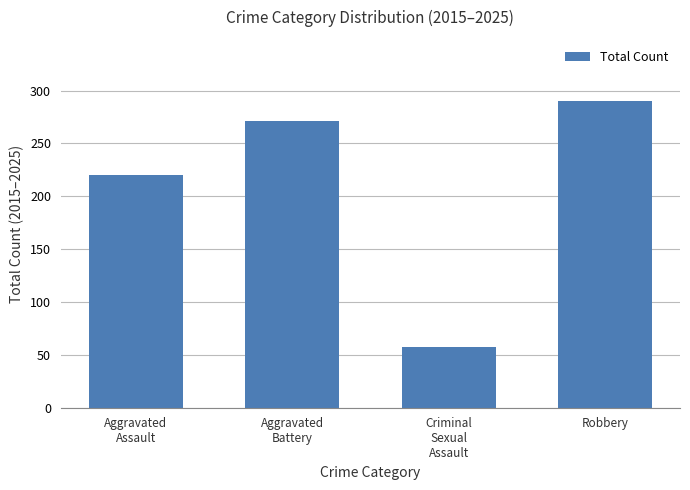

List the labels in order of value, largest first.

Robbery, Aggravated
Battery, Aggravated
Assault, Criminal
Sexual
Assault